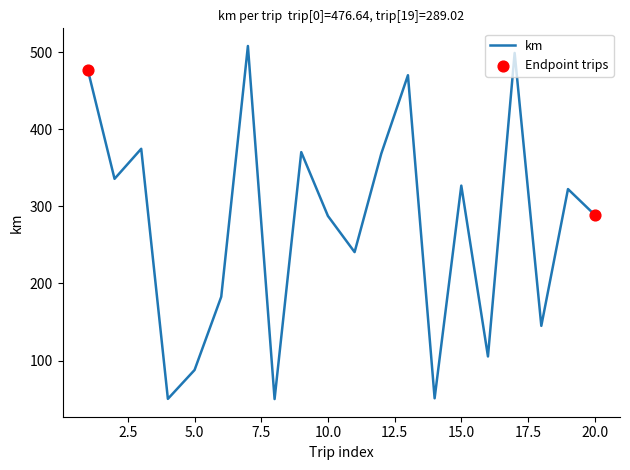

What is the maximum value shown in the chart?

507.9